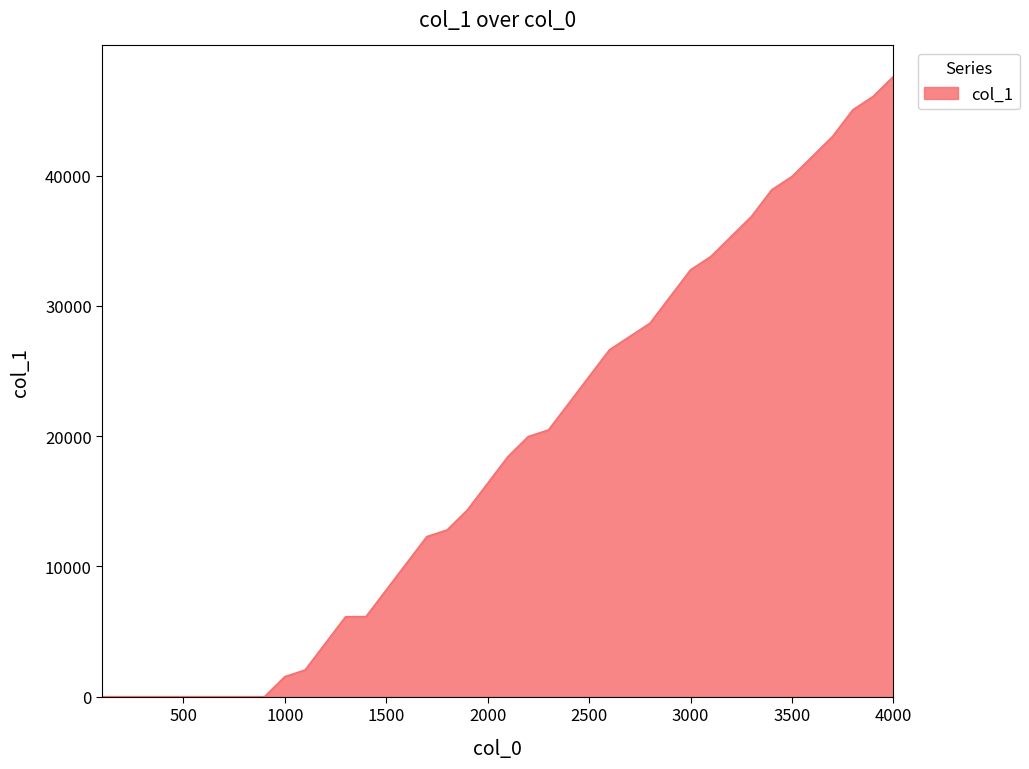

What is the maximum value shown in the chart?

47616